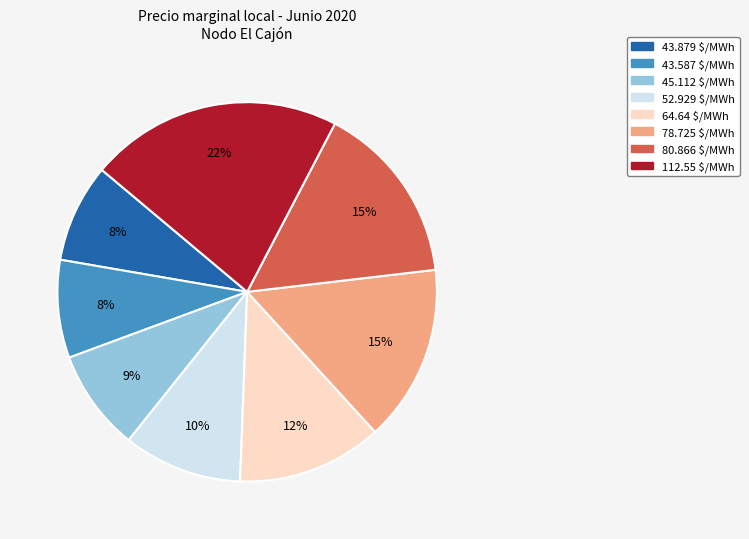

The 78.725 slice represents 15% of the pie. True or false?

True